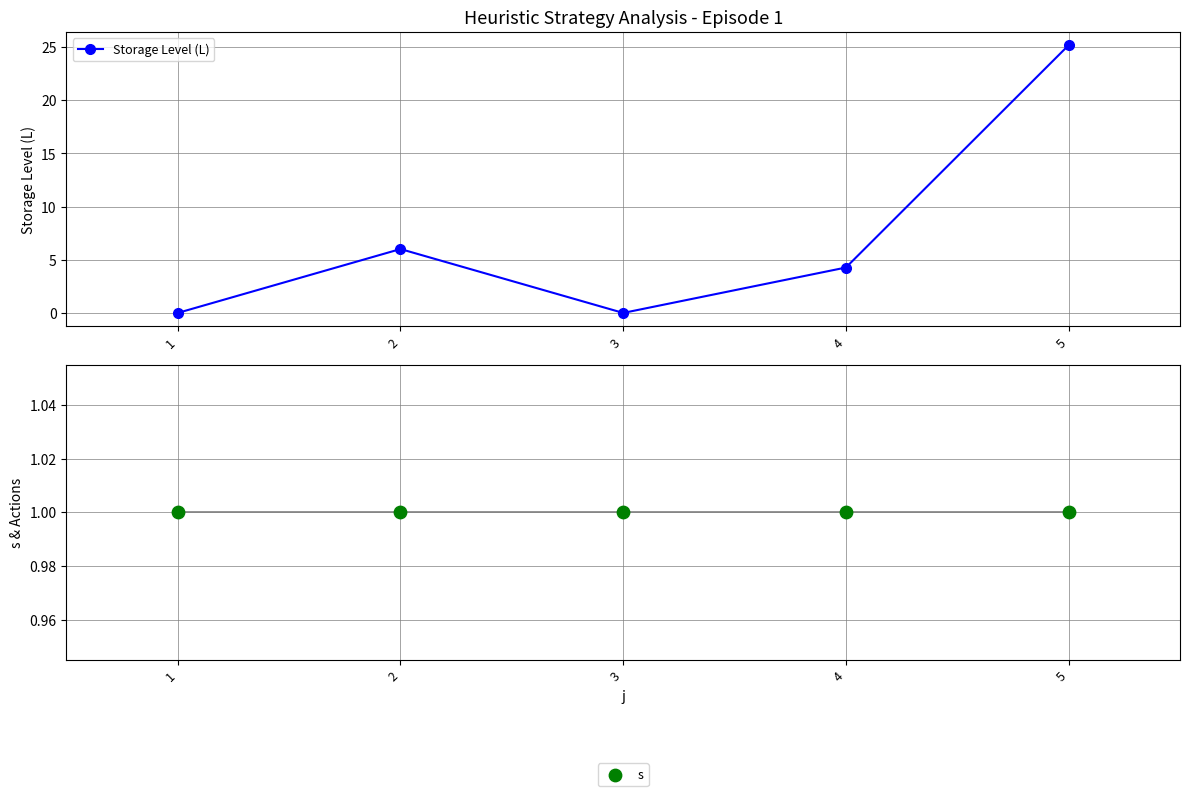

What is the total value across all series at 1?

1.0